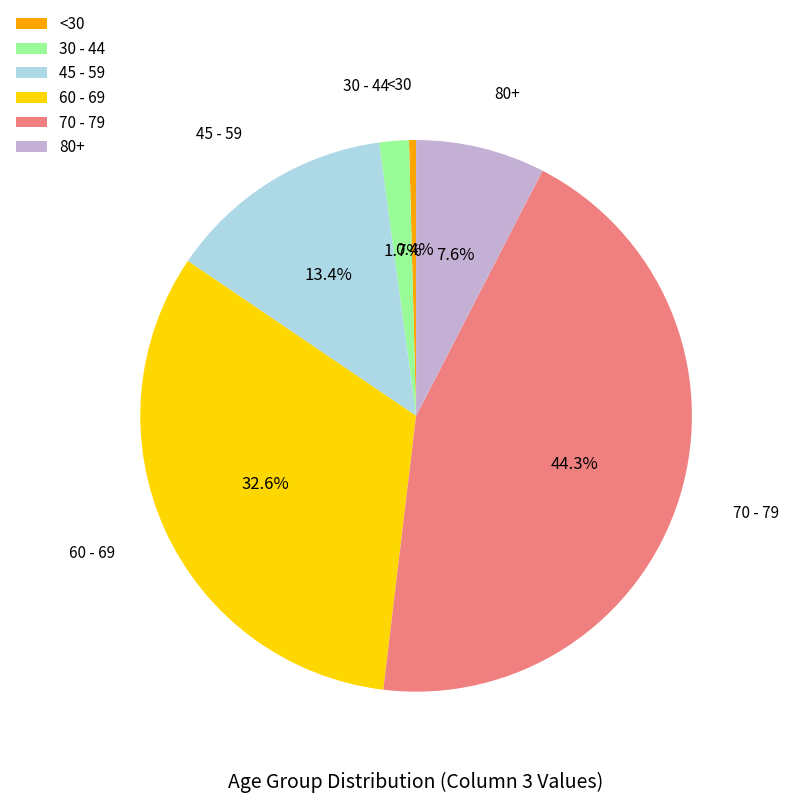

Is 70 - 79 the majority of the pie?

No